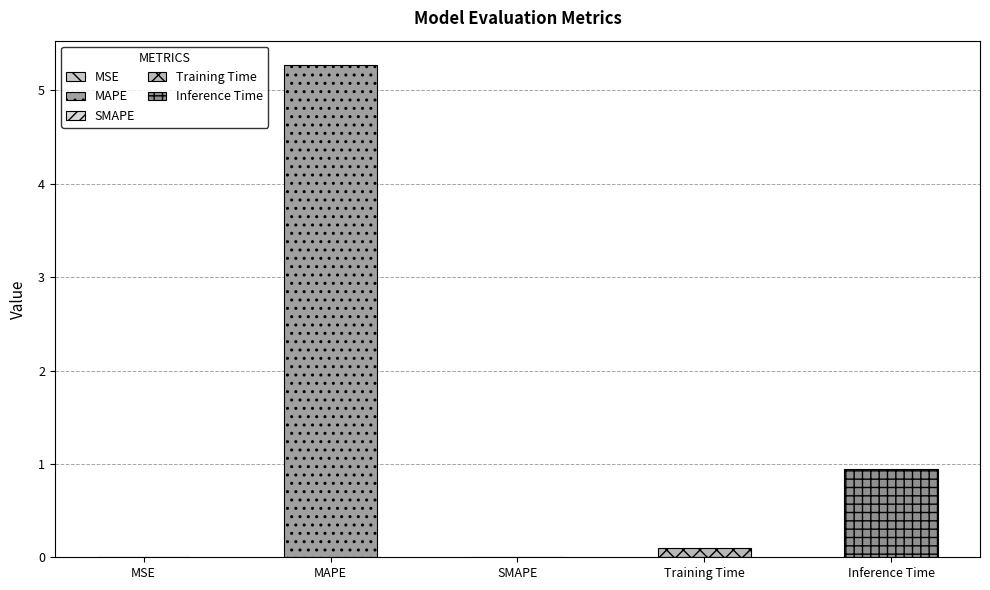

Reading left to right, what are all the values shown in this chart?

0.0	5.3	0.0	0.1	0.9